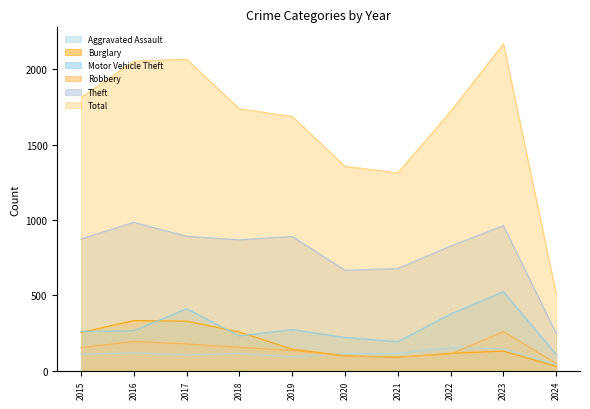

Which series has the largest range (max minus min)?

Total